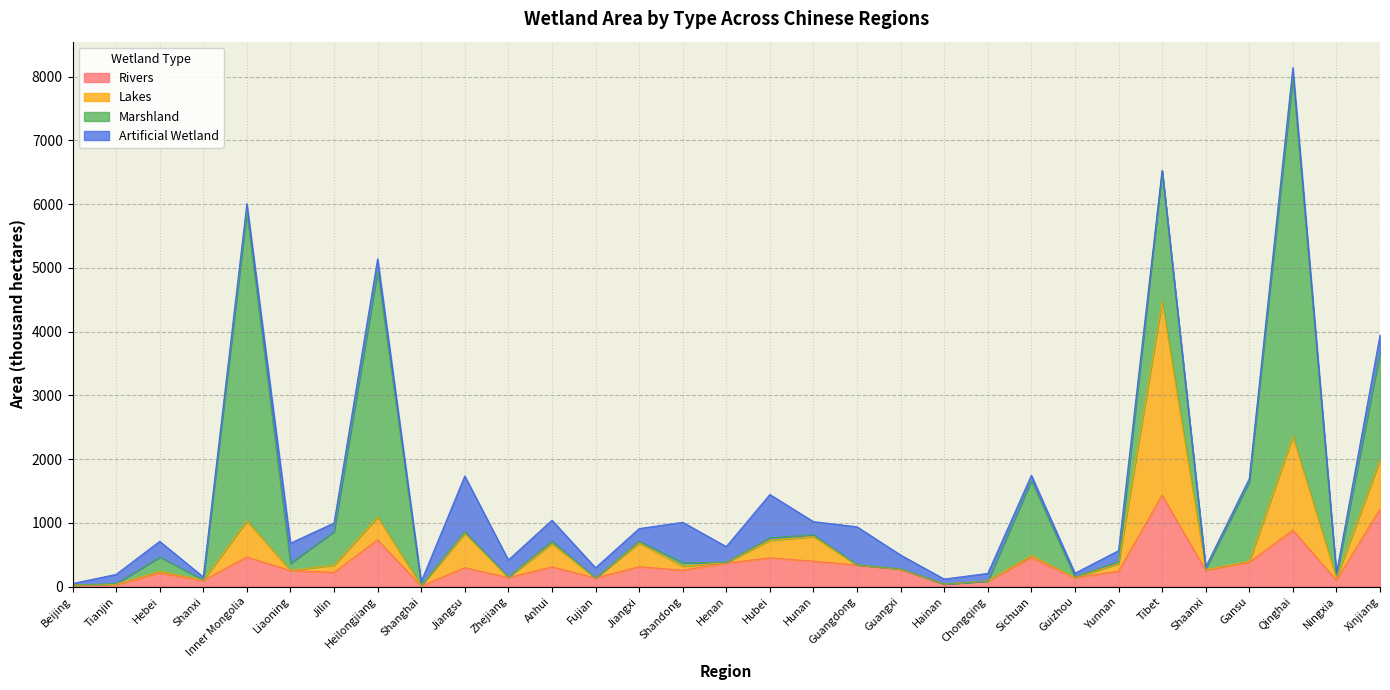

Reading left to right, extract all data points from this chart.

Rivers: 22.7	32.3	212.5	96.9	463.7	251.5	223.5	733.5	7.3	296.6	141.2	309.6	135.1	310.8	257.8	368.9	450.4	398.4	337.9	268.9	39.7	87.3	452.3	138.1	241.8	1434.5	257.6	381.7	885.3	97.9	1216.4
Lakes: 0.2	3.6	26.6	3.1	566.2	2.9	112.0	356.0	5.8	536.7	8.9	361.1	0.3	374.1	62.6	6.9	276.9	385.8	1.5	6.3	0.6	0.3	37.4	2.5	118.5	3035.2	7.6	15.9	1470.3	33.5	774.5
Marshland: 1.3	10.9	223.6	8.1	4848.9	110.1	527.4	3864.3	9.3	28.0	0.7	42.9	0.2	25.8	54.1	4.9	36.9	29.3	3.6	2.4	0.0	0.1	1175.9	11.0	32.2	2054.3	11.0	1244.8	5645.4	38.1	1687.4
Artificial Wetland: 23.9	144.5	247.3	43.8	131.8	317.1	134.7	189.5	55.6	874.0	266.8	328.2	159.8	199.4	634.5	247.2	680.8	206.2	595.3	217.7	78.0	119.5	82.2	58.1	171.0	5.0	32.3	51.5	142.6	37.7	269.9